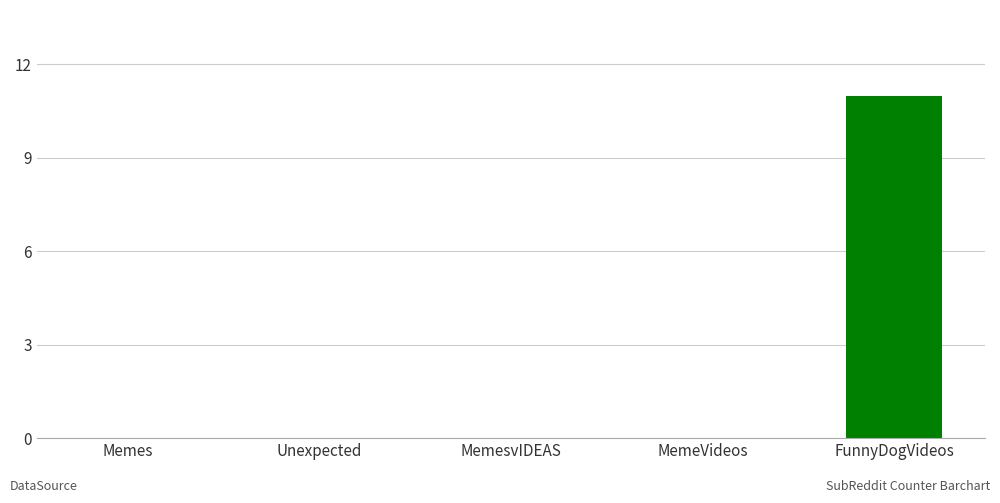

What is the maximum value shown in the chart?

11